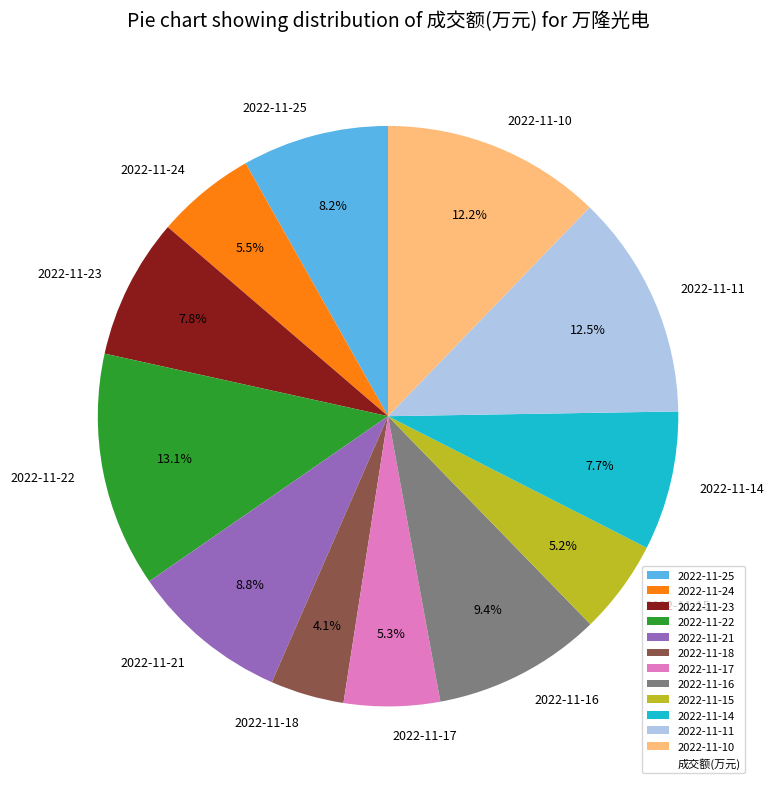

Approximately how many times larger is the value at 2022-11-23 compared to 2022-11-21?

0.9